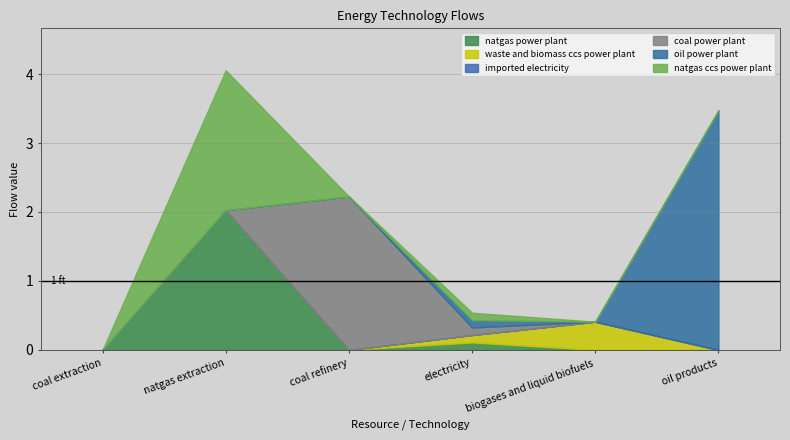

Which series changed the most between natgas extraction and biogases and liquid biofuels?

natgas power plant